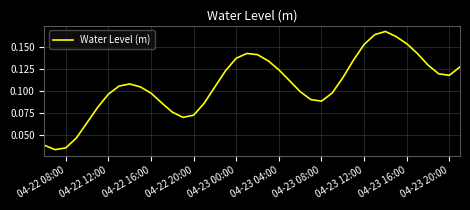

What is the average value?

0.1